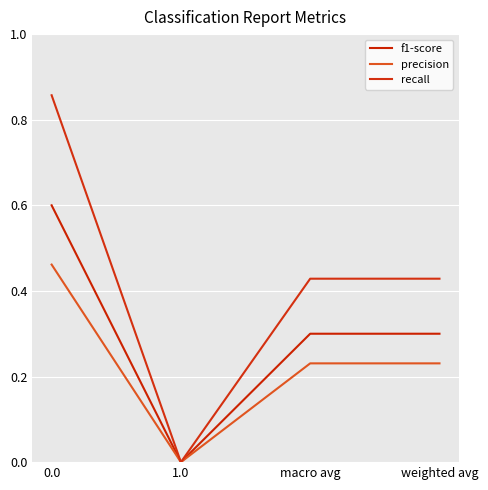

The value of precision at weighted avg is 0.2. True or false?

True